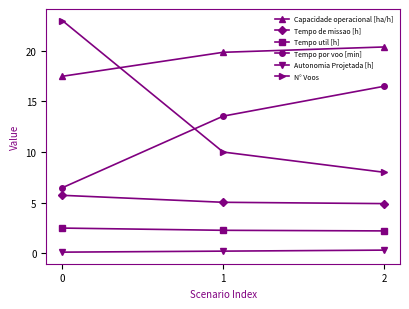

The Capacidade operacional [ha/h] series shows 6.4 at 2. True or false?

False